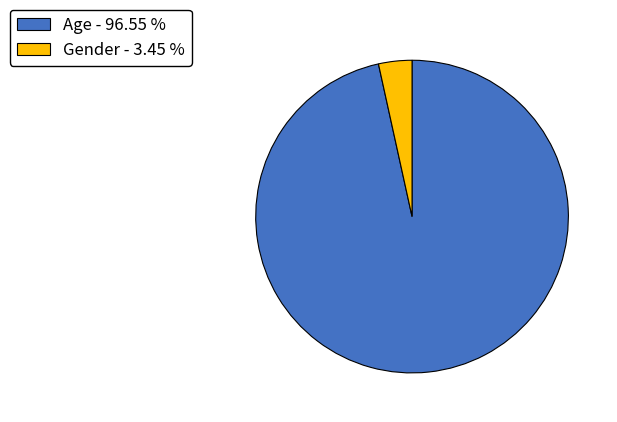

True or false: Gender accounts for 3% of the total.

True